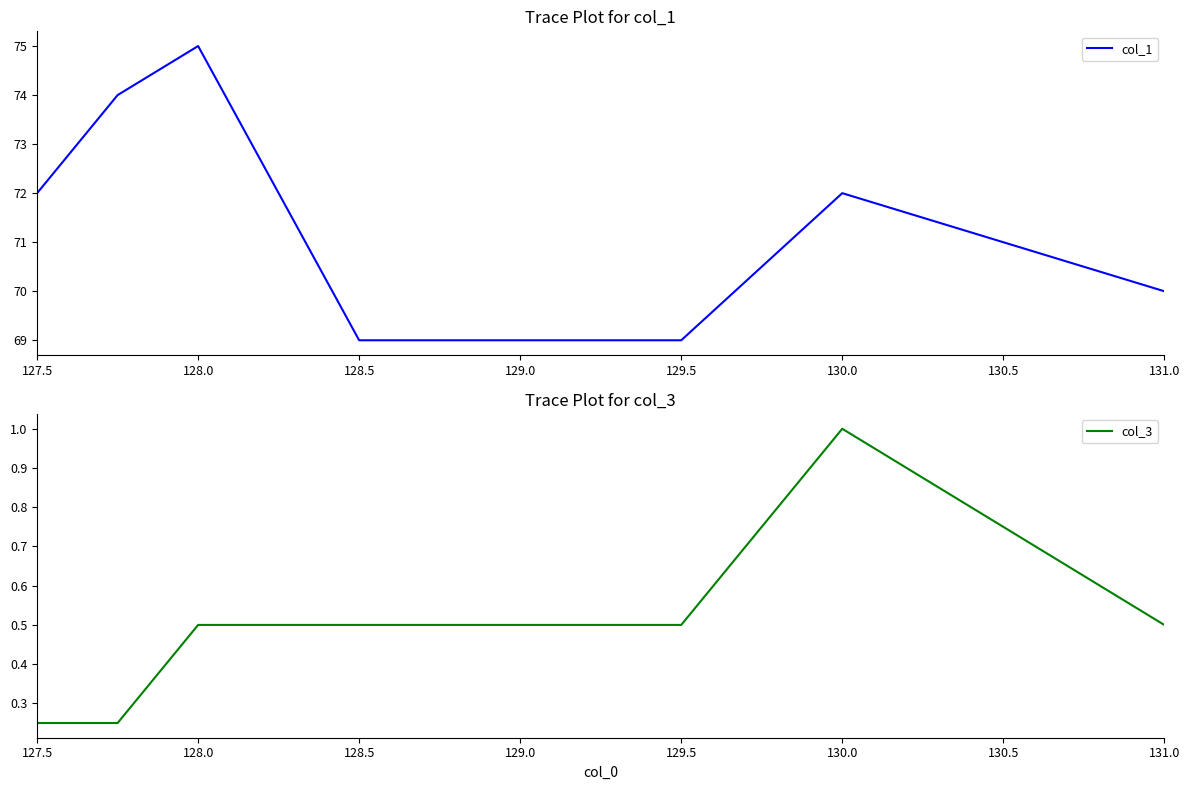

What is the minimum value shown in the chart?

0.2